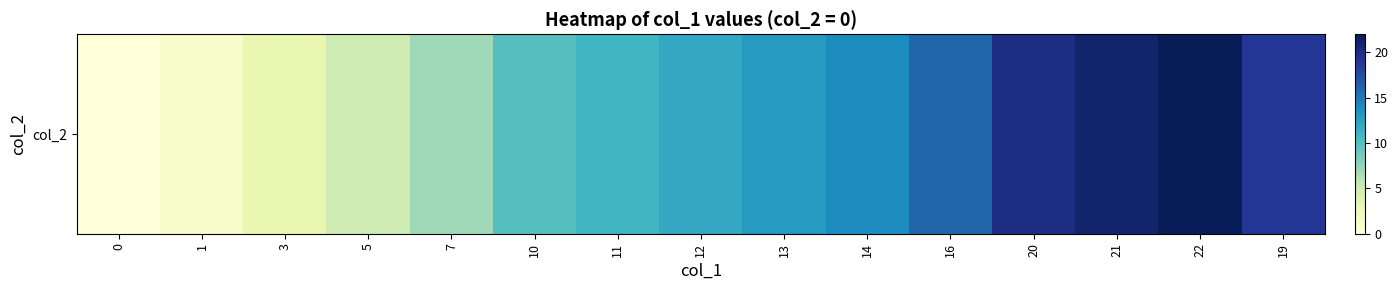

How many data points does each series have?

15